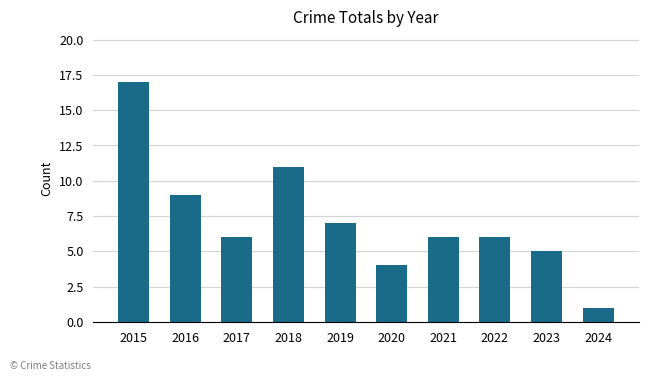

Reading left to right, transcribe all the data shown in this chart.

17	9	6	11	7	4	6	6	5	1